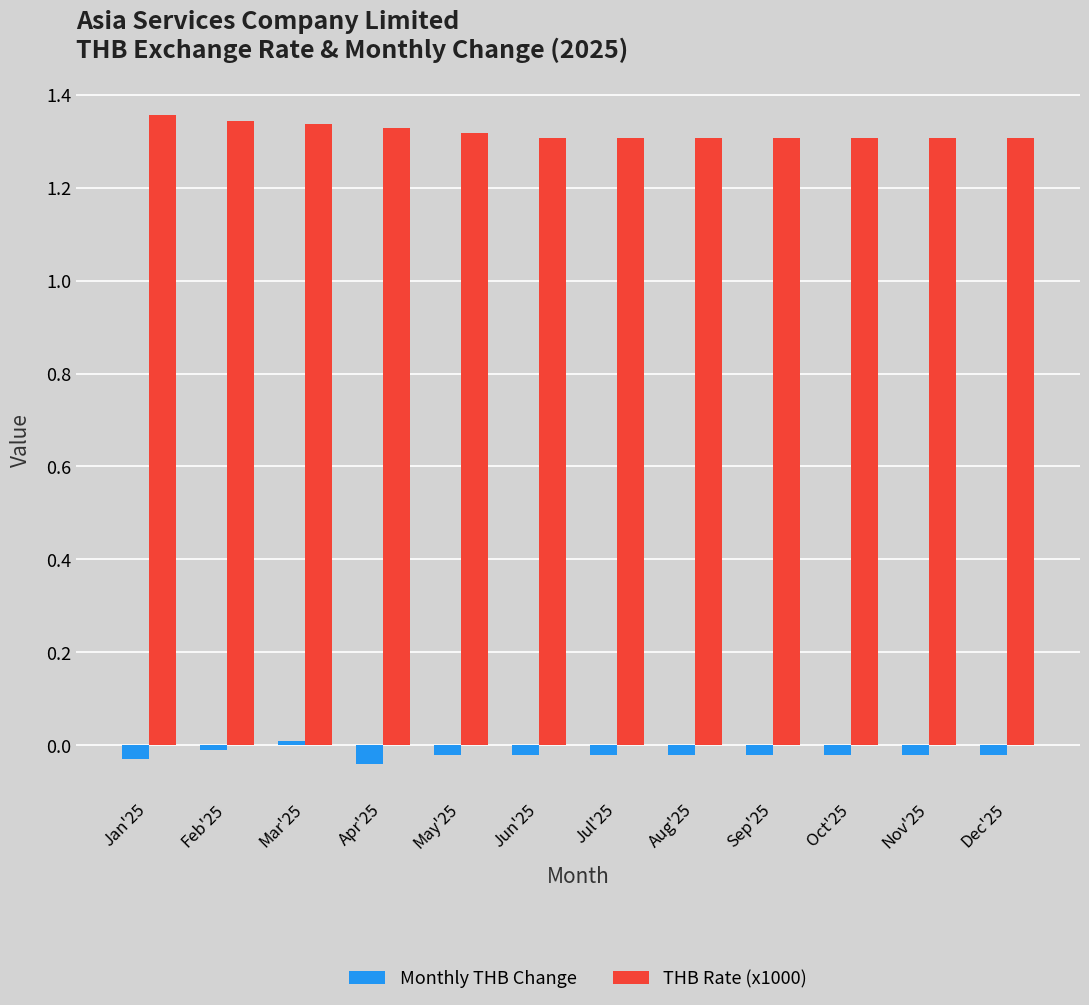

True or false: THB Rate (x1000) has a value of 0.3 at May'25.

False